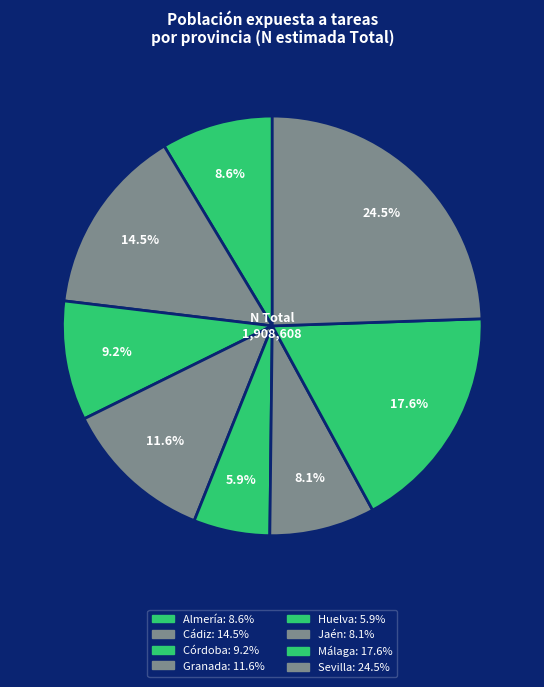

Combined, do Granada and Jaén account for over 50%?

No